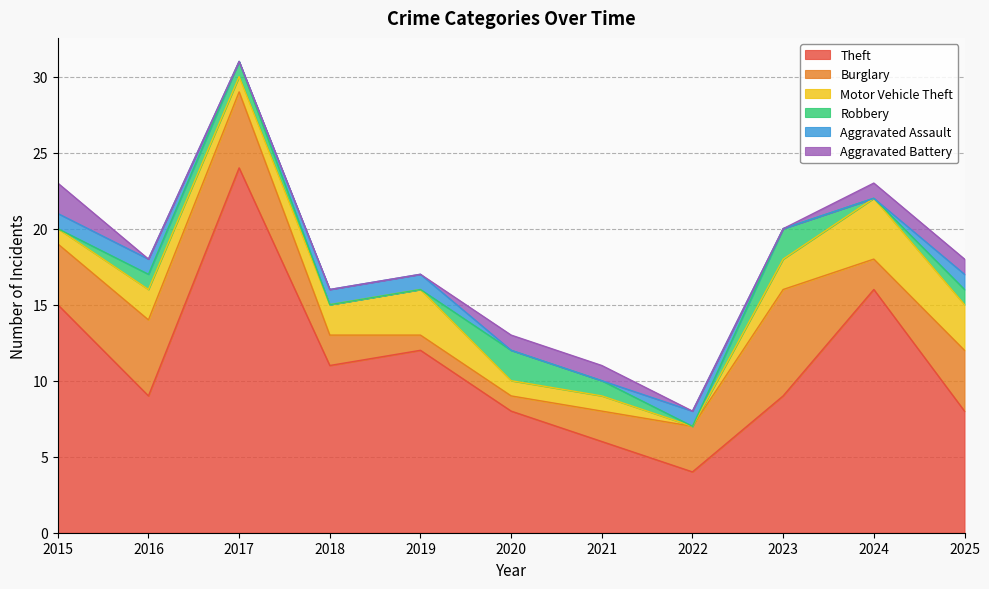

True or false: Theft and Robbery cross at least once.

False